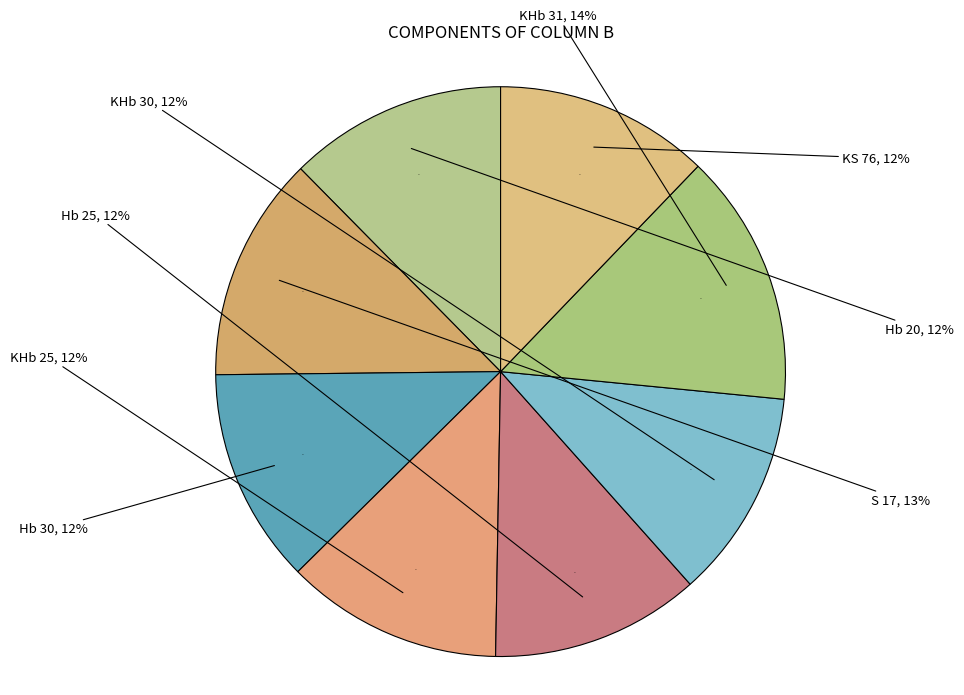

Which slice is the smallest?

KHb 30